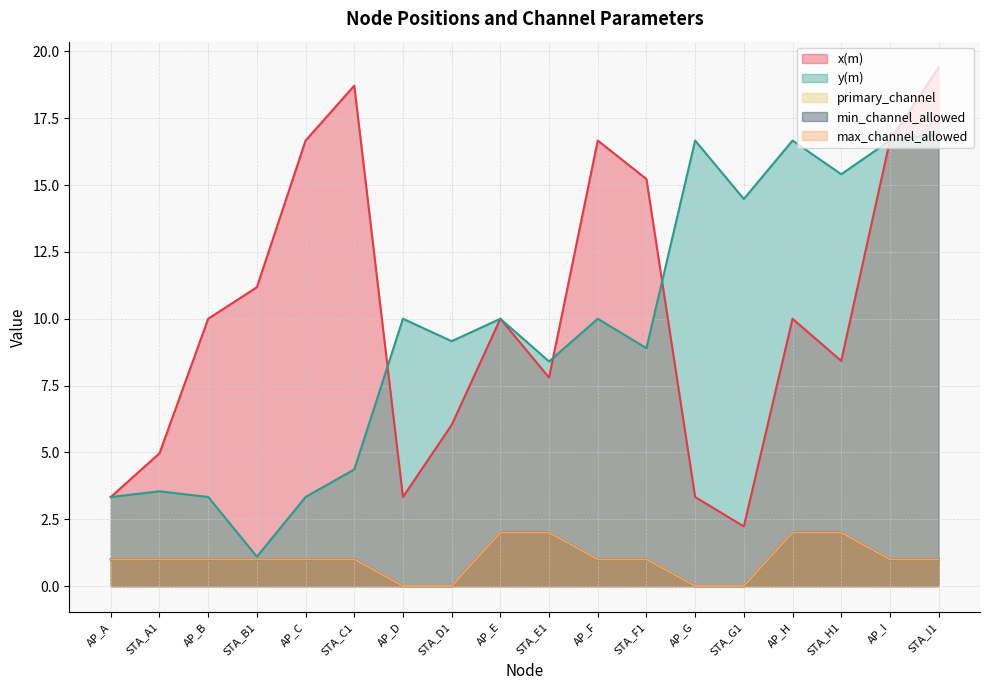

Reading left to right, what are all the values shown in this chart?

x(m): AP_A=3.3	STA_A1=5.0	AP_B=10.0	STA_B1=11.2	AP_C=16.7	STA_C1=18.7	AP_D=3.3	STA_D1=6.0	AP_E=10.0	STA_E1=7.8	AP_F=16.7	STA_F1=15.2	AP_G=3.3	STA_G1=2.2	AP_H=10.0	STA_H1=8.4	AP_I=16.7	STA_I1=19.4
y(m): AP_A=3.3	STA_A1=3.5	AP_B=3.3	STA_B1=1.1	AP_C=3.3	STA_C1=4.4	AP_D=10.0	STA_D1=9.2	AP_E=10.0	STA_E1=8.4	AP_F=10.0	STA_F1=8.9	AP_G=16.7	STA_G1=14.5	AP_H=16.7	STA_H1=15.4	AP_I=16.7	STA_I1=16.9
primary_channel: AP_A=1.0	STA_A1=1.0	AP_B=1.0	STA_B1=1.0	AP_C=1.0	STA_C1=1.0	AP_D=0.0	STA_D1=0.0	AP_E=2.0	STA_E1=2.0	AP_F=1.0	STA_F1=1.0	AP_G=0.0	STA_G1=0.0	AP_H=2.0	STA_H1=2.0	AP_I=1.0	STA_I1=1.0
min_channel_allowed: AP_A=1.0	STA_A1=1.0	AP_B=1.0	STA_B1=1.0	AP_C=1.0	STA_C1=1.0	AP_D=0.0	STA_D1=0.0	AP_E=2.0	STA_E1=2.0	AP_F=1.0	STA_F1=1.0	AP_G=0.0	STA_G1=0.0	AP_H=2.0	STA_H1=2.0	AP_I=1.0	STA_I1=1.0
max_channel_allowed: AP_A=1.0	STA_A1=1.0	AP_B=1.0	STA_B1=1.0	AP_C=1.0	STA_C1=1.0	AP_D=0.0	STA_D1=0.0	AP_E=2.0	STA_E1=2.0	AP_F=1.0	STA_F1=1.0	AP_G=0.0	STA_G1=0.0	AP_H=2.0	STA_H1=2.0	AP_I=1.0	STA_I1=1.0